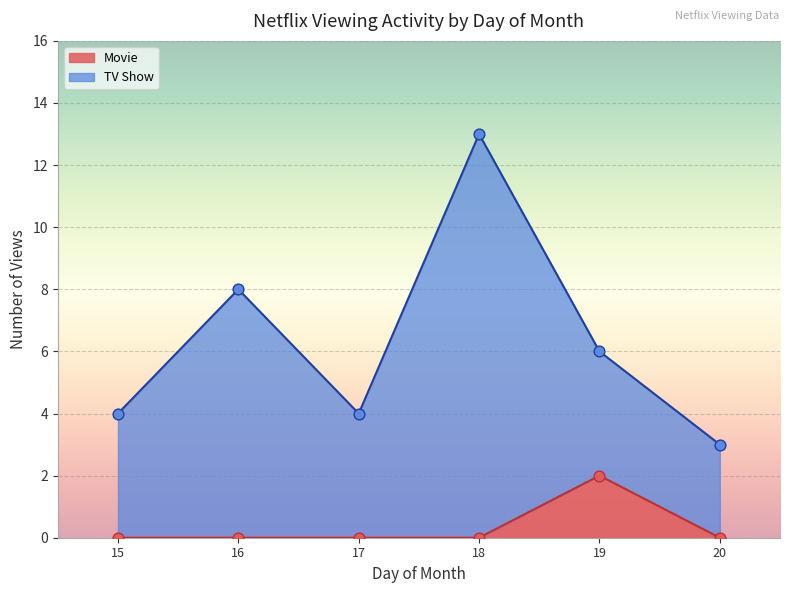

What are all the series names shown in the legend?

TV Show, Movie